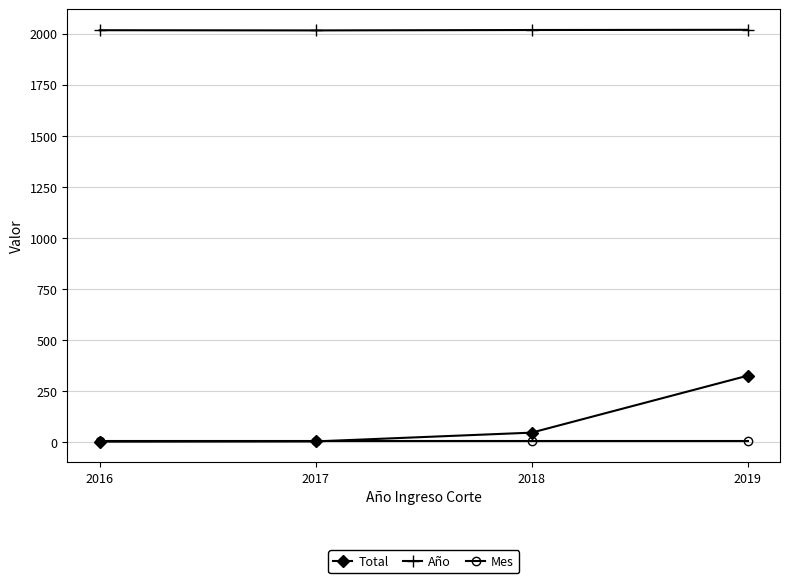

The value of Año at 2016 is 2017. True or false?

True